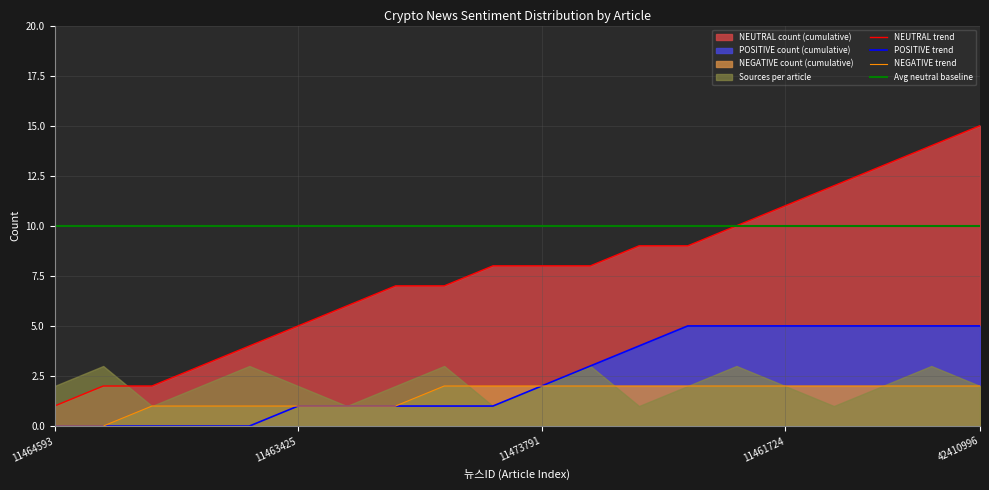

True or false: POSITIVE trend has a value of 1 at 7.

False